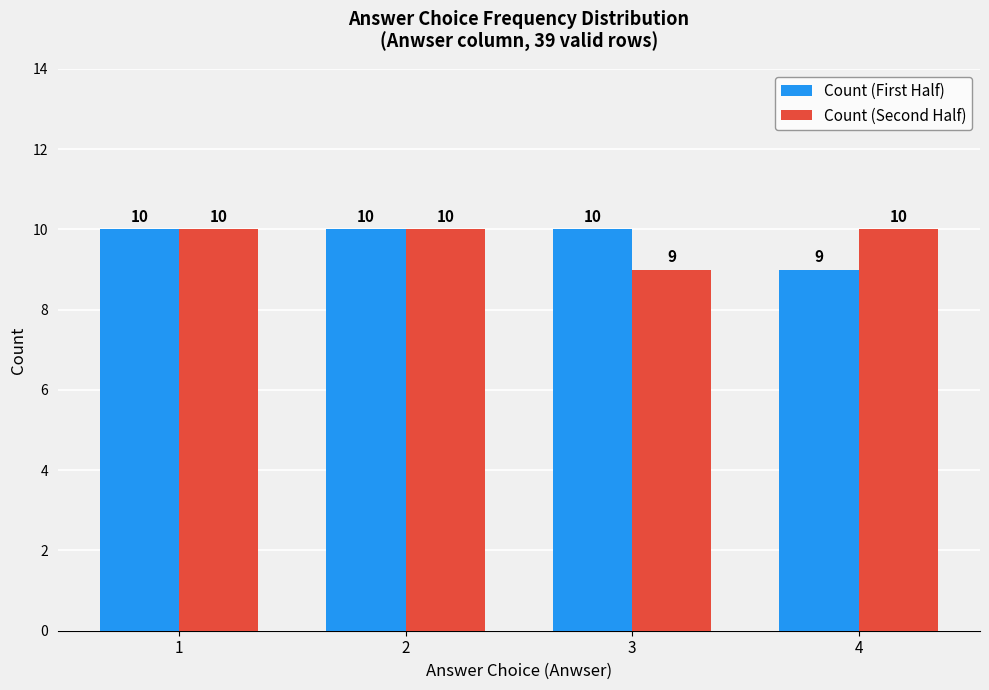

How many distinct data groups are displayed?

2